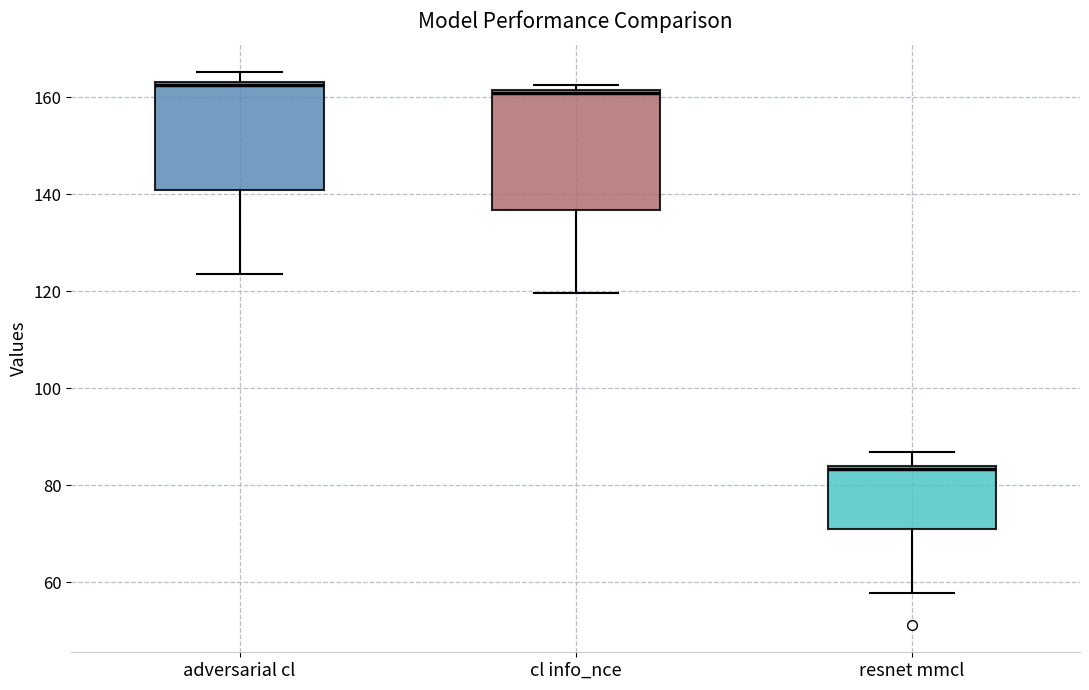

Comparing the boxes themselves (not the whiskers), which one is the tallest?

cl info_nce